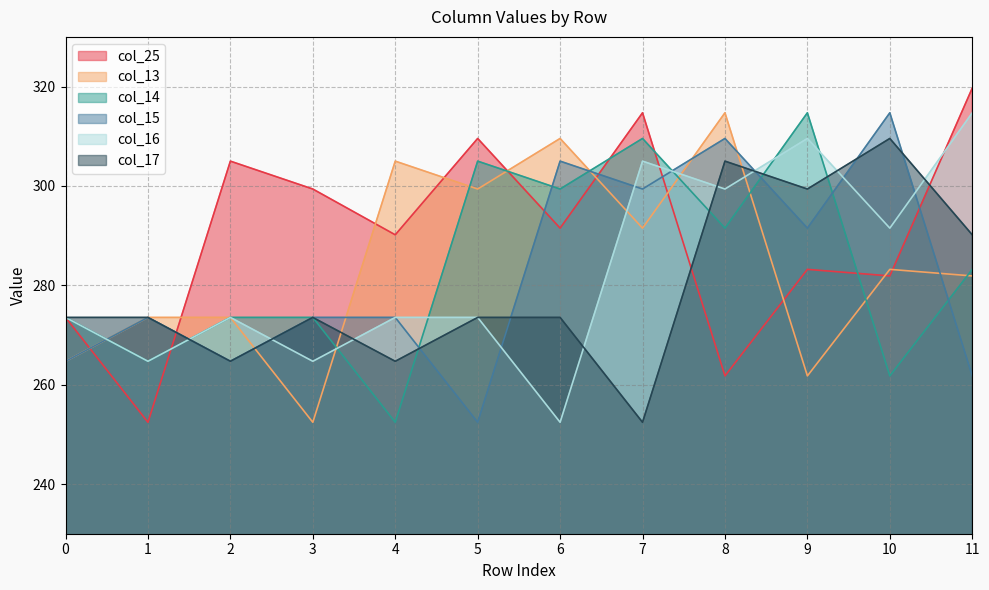

What is the greatest value displayed?

319.7